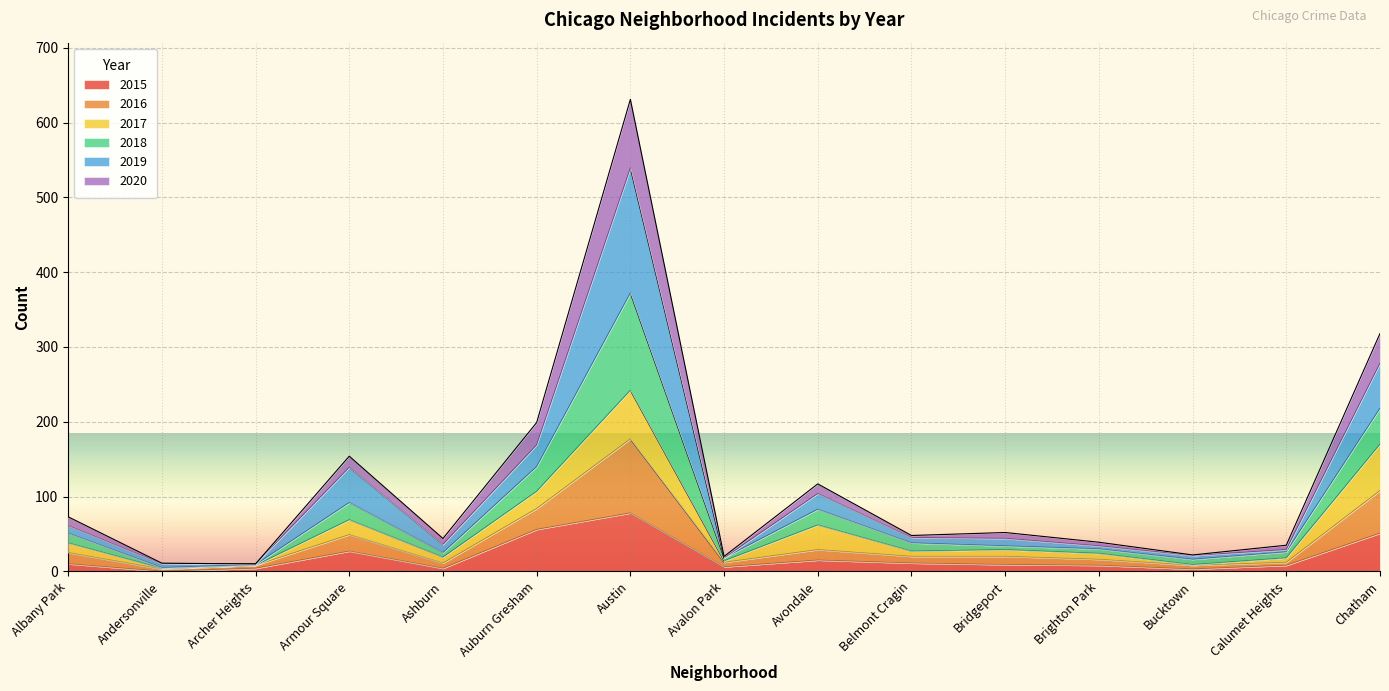

Is the value of 2015 at Calumet Heights greater than the value of 2018 at Armour Square?

No